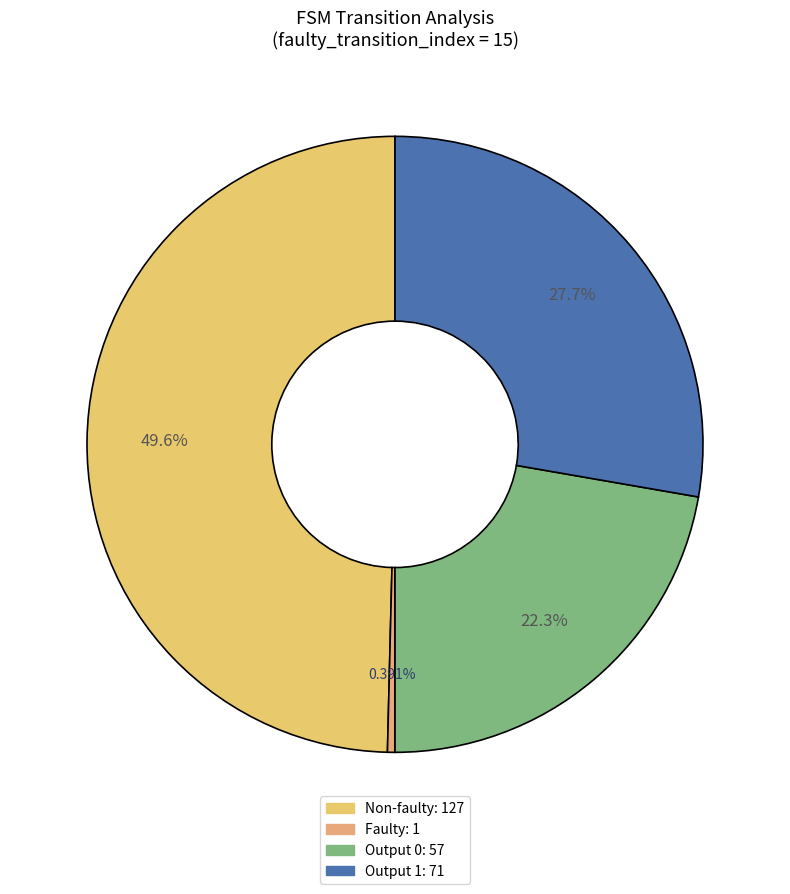

To the nearest percent, what is the difference between the largest and smallest slice percentages?

49%